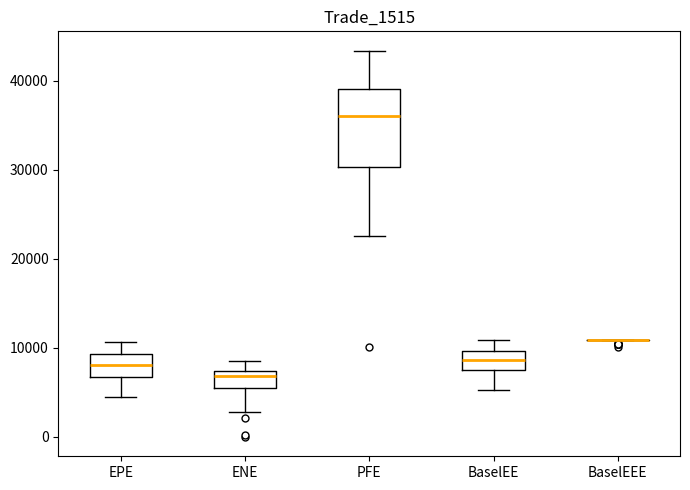

Reading left to right, transcribe this box plot: for each box, give where its median line is, the range the box spans, and where its two whiskers end, as read against the y-axis. The values are not printed on the chart, so give them approximately, as read against the axis.

EPE: median 8000, box 7000 to 9000, whiskers 4000 to 11000
ENE: median 7000 (just below the box's upper edge), box 6000 to 7000, whiskers 3000 to 8000
PFE: median 36000, box 30000 to 39000, whiskers 23000 to 43000
BaselEE: median 9000, box 7000 to 10000, whiskers 5000 to 11000
BaselEEE: box collapsed to a line at 11000, whiskers 11000 to 11000